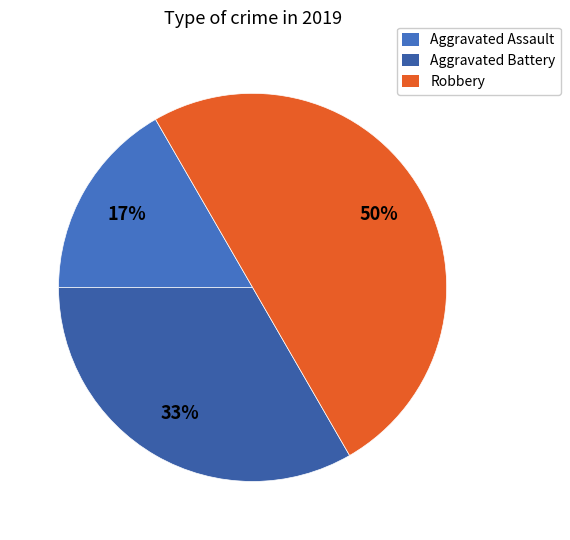

Does any single category account for the majority?

Yes